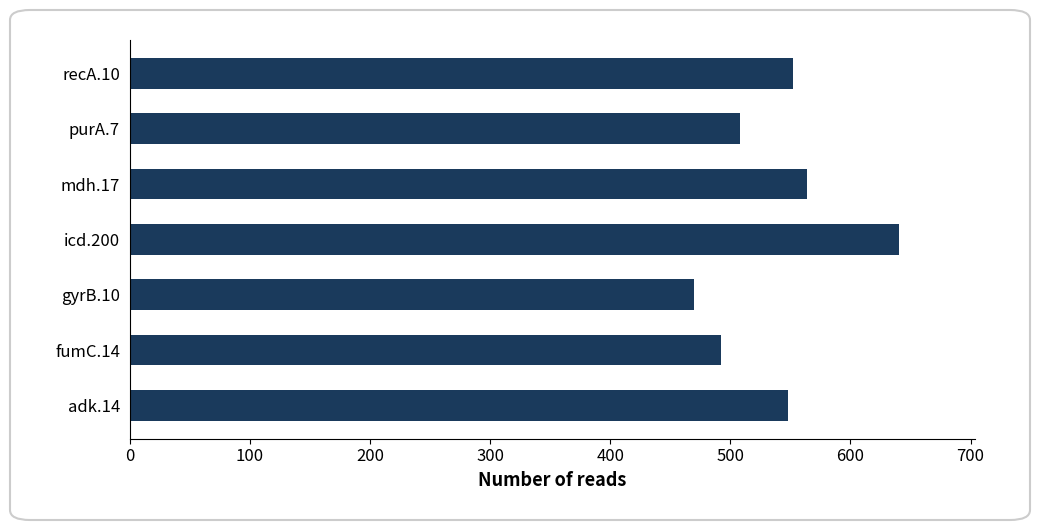

Are the bars horizontal?

Yes